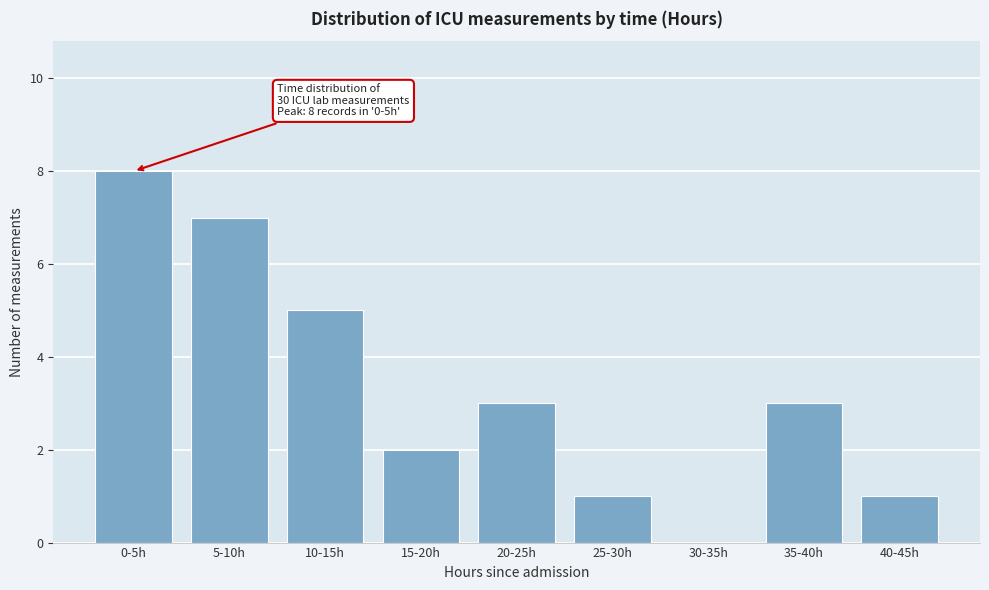

Reading left to right, list all the values displayed in this chart.

0-5h=8	5-10h=7	10-15h=5	15-20h=2	20-25h=3	25-30h=1	30-35h=0	35-40h=3	40-45h=1